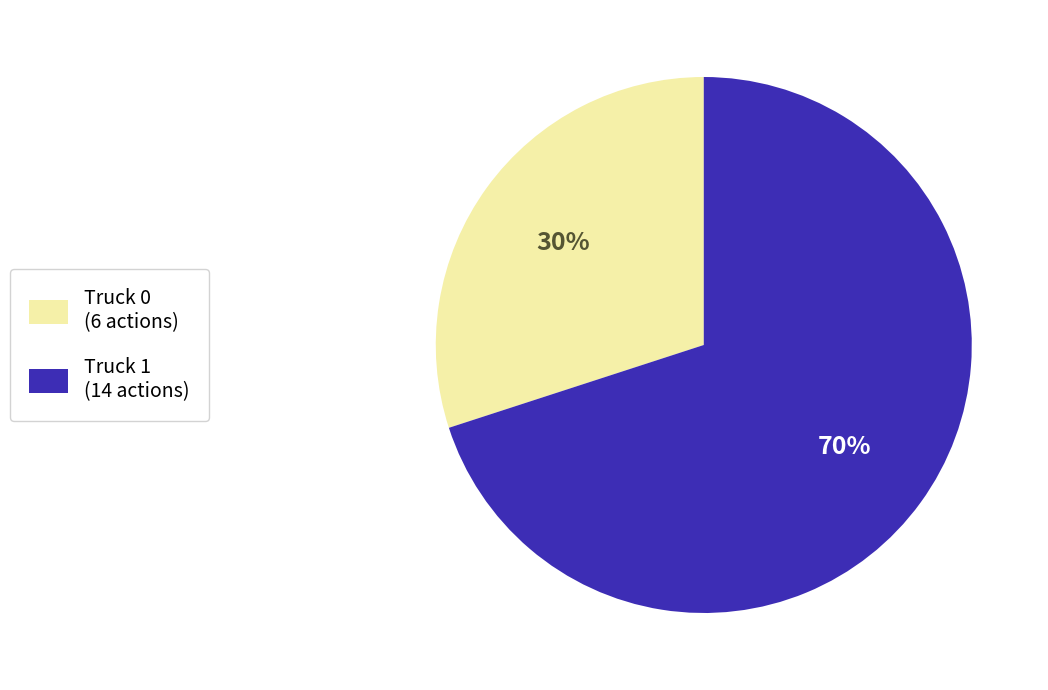

To the nearest percent, what is the difference between the Truck 1 and Truck 0 slice percentages?

40%